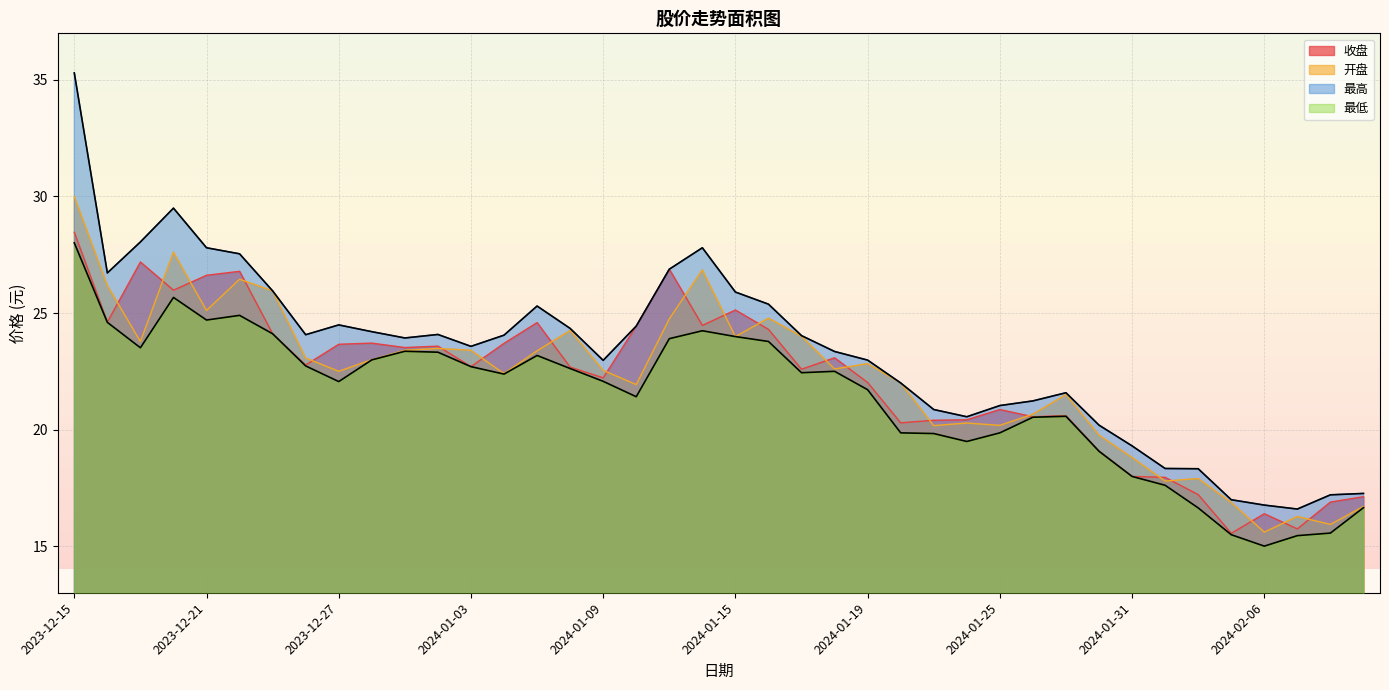

How many interior local peaks does the 开盘 series have?

11